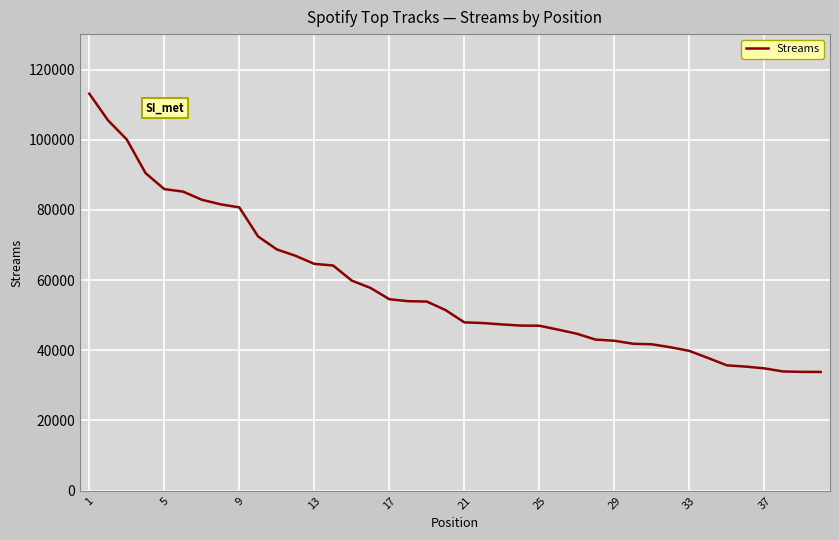

What is the difference between the maximum and second lowest values?

79267